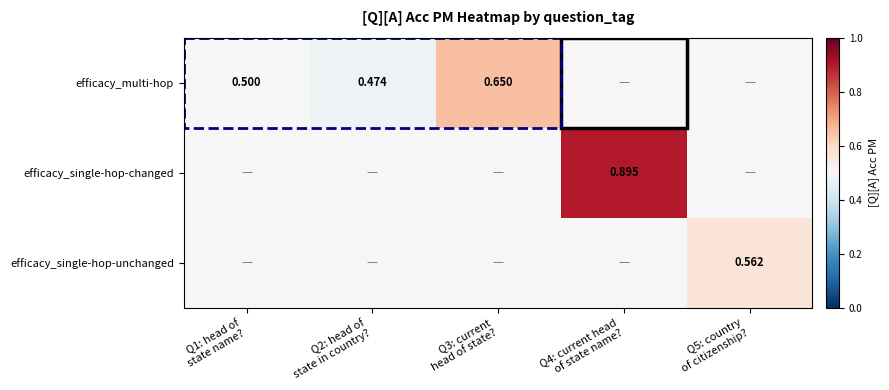

At which category does the chart reach its minimum across all series?

Q2: head of
state in country?